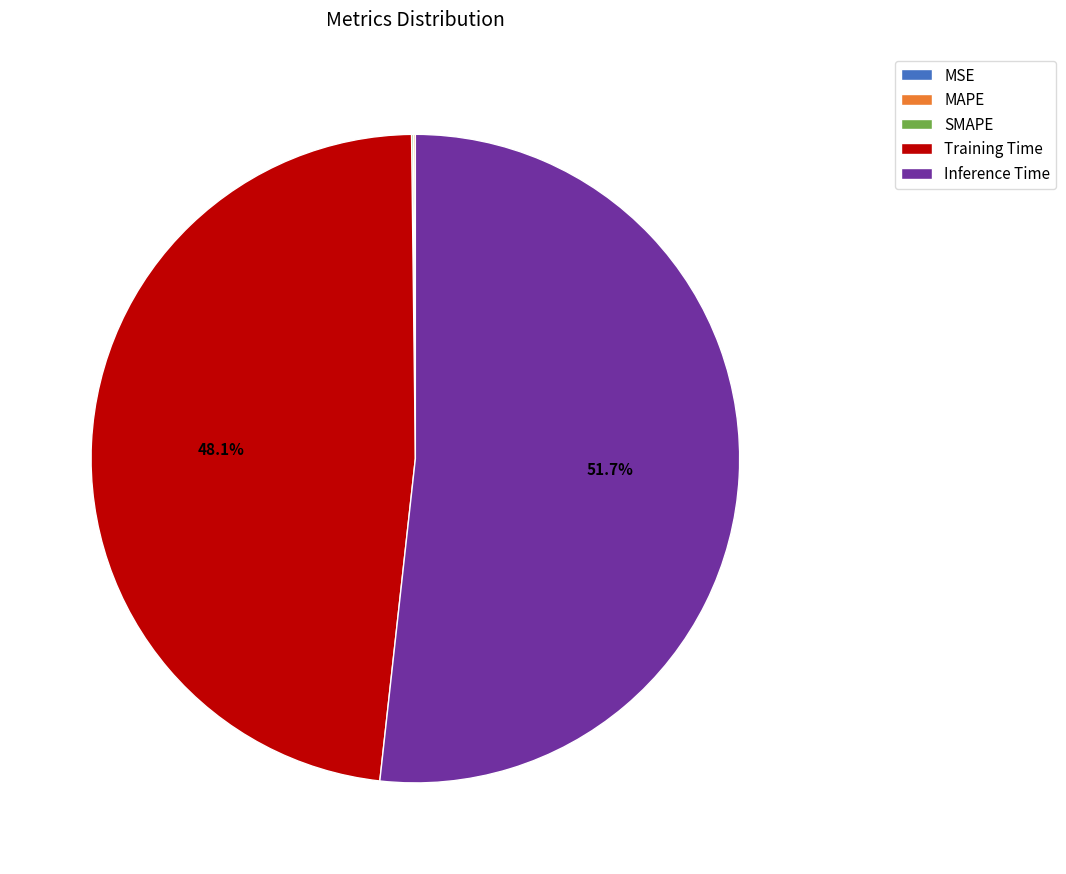

Which category has the biggest portion of the pie?

Inference Time